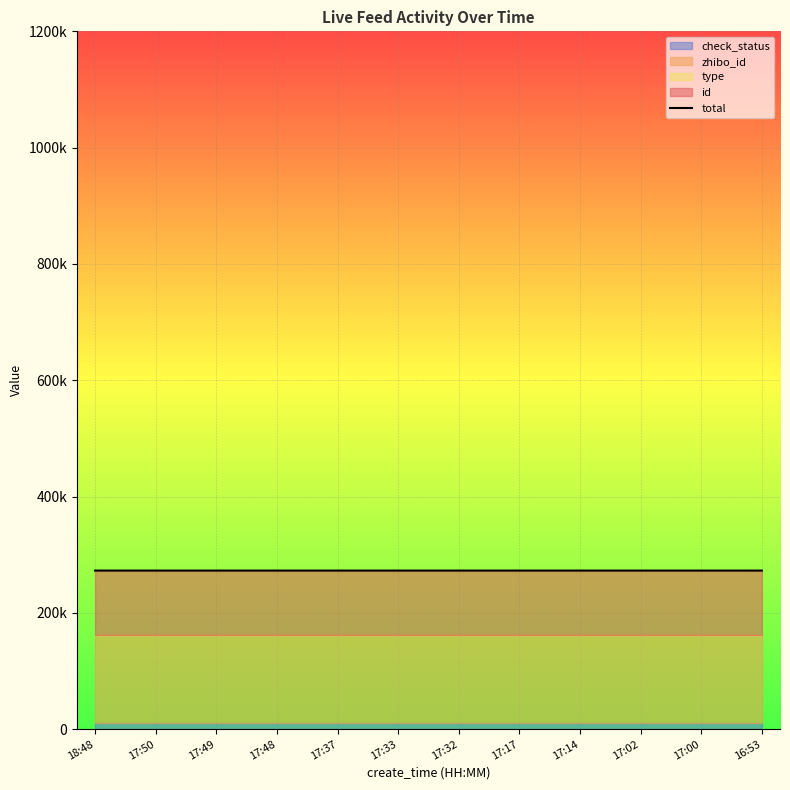

What is the label of the 10th point from the left?

17:02